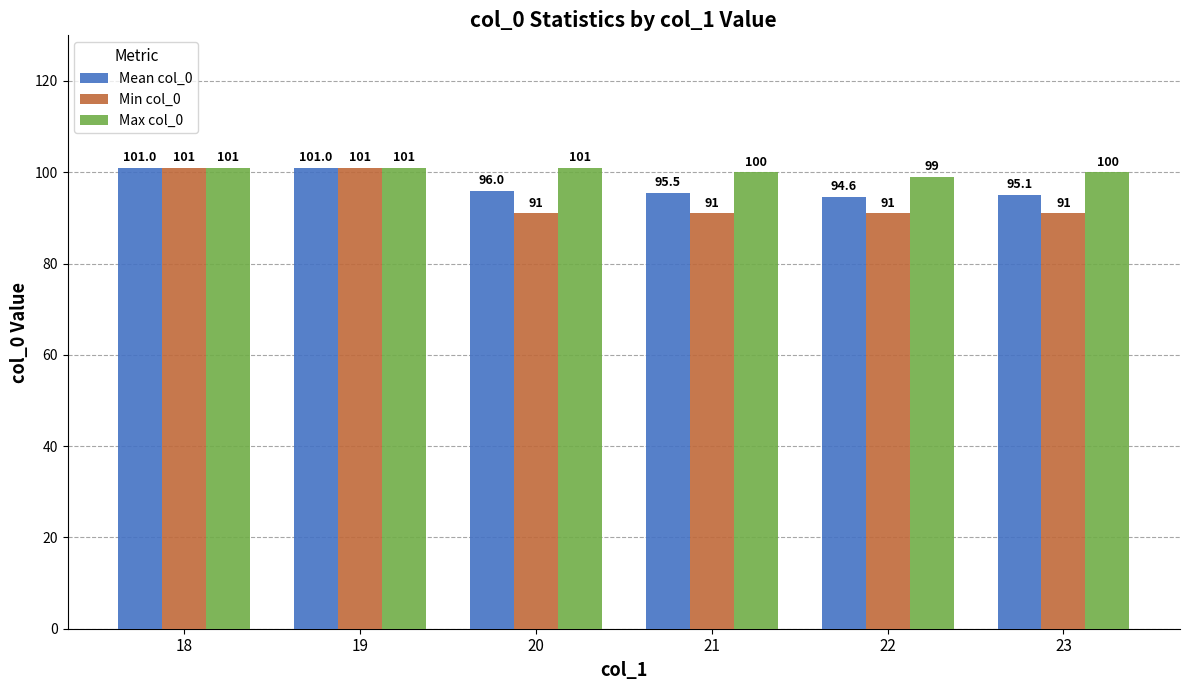

At which label does Mean col_0 reach its minimum?

22